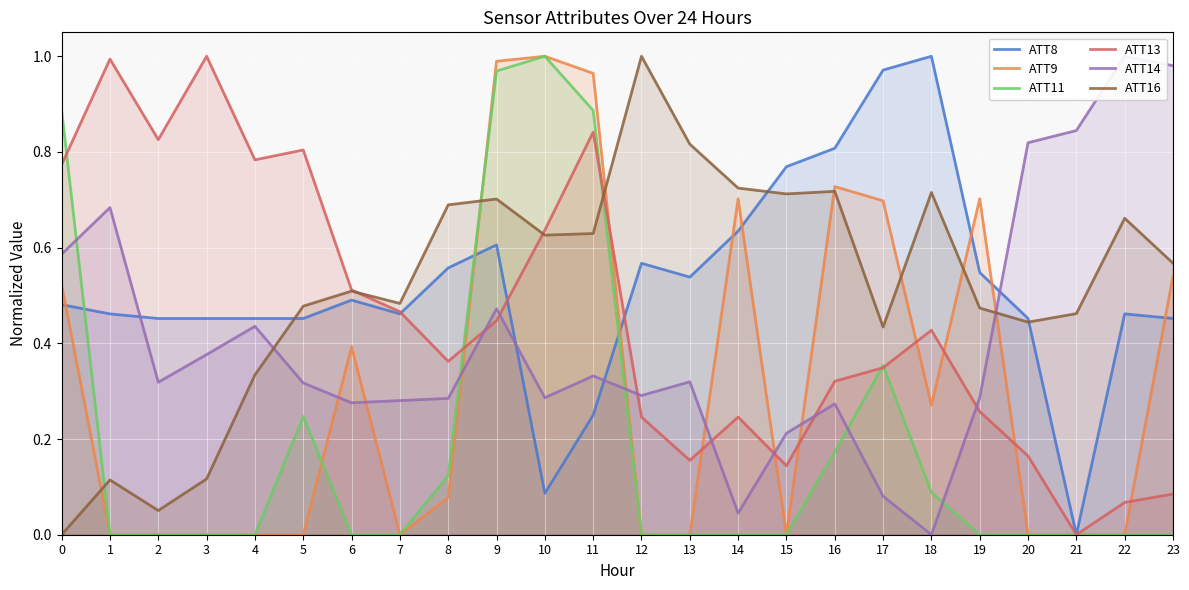

What is the value of the ATT16 point at the 21st from the left?

0.4